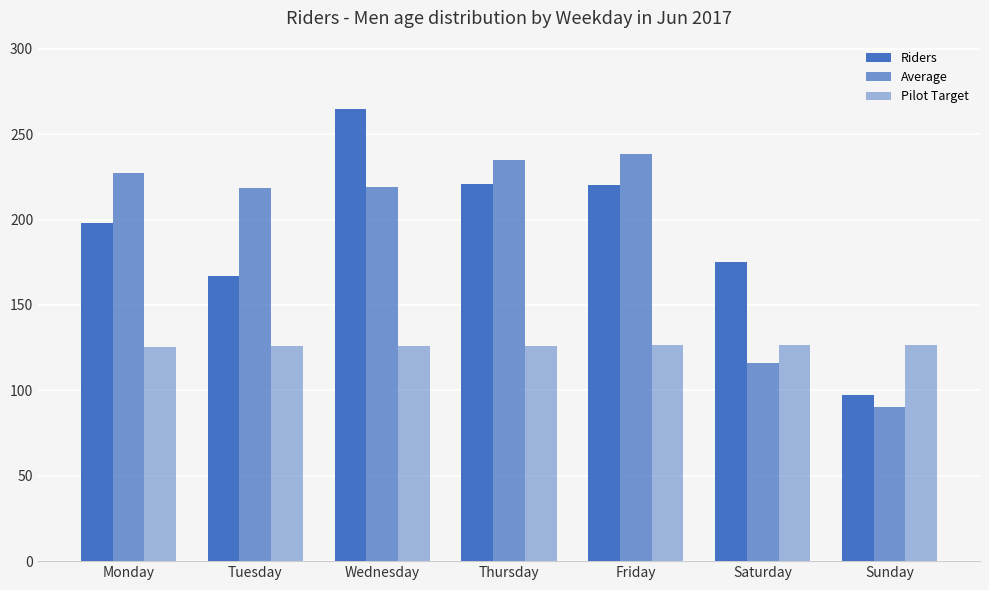

Does the chart contain stacked bars?

No